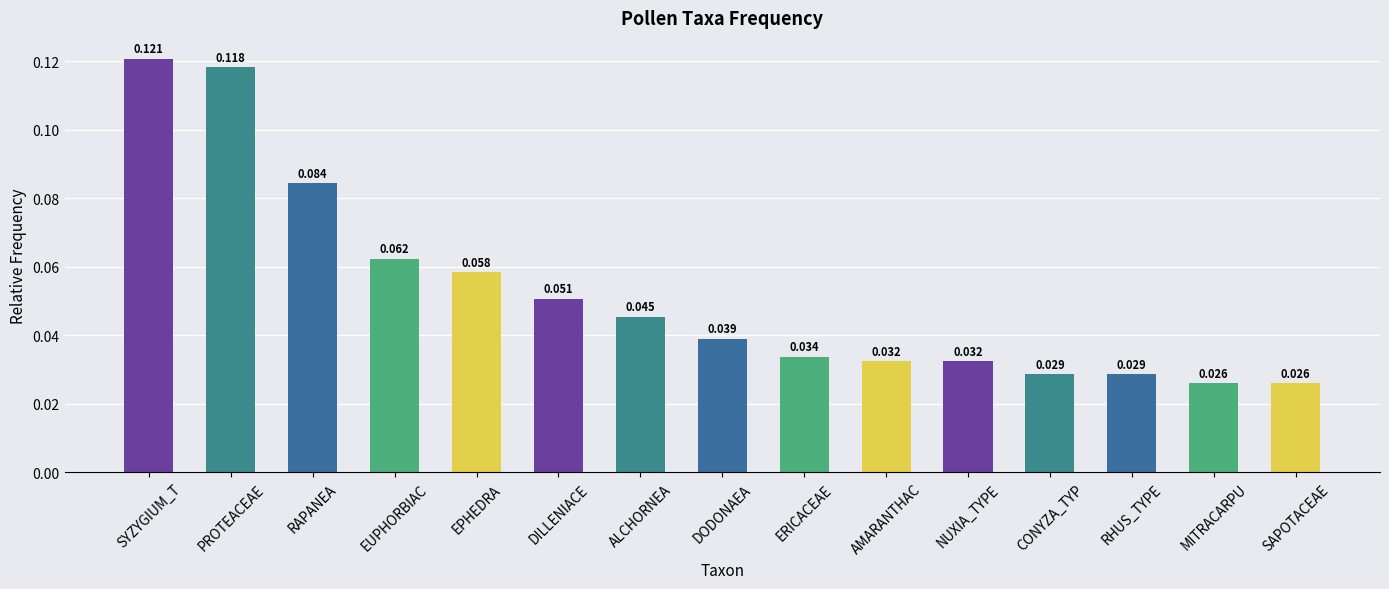

At which category does the chart reach its peak across all series?

SYZYGIUM_T